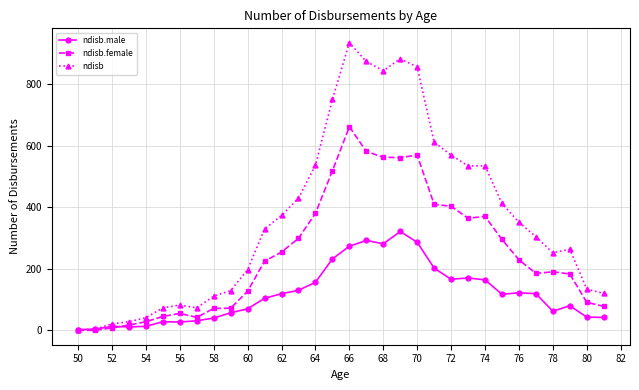

What is the maximum value shown in the chart?

934